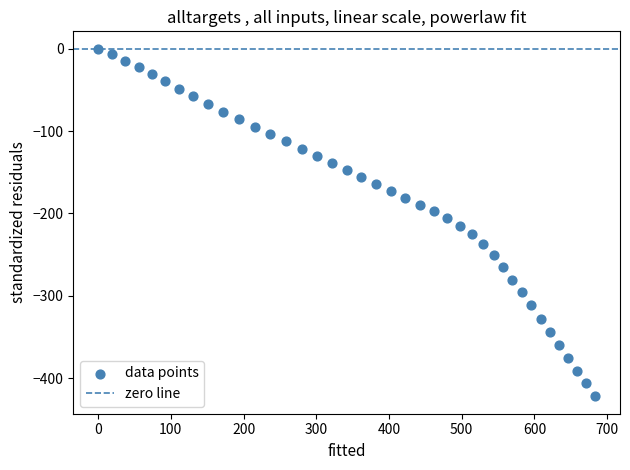

What is the range of Y values (max minus min)?

422.0